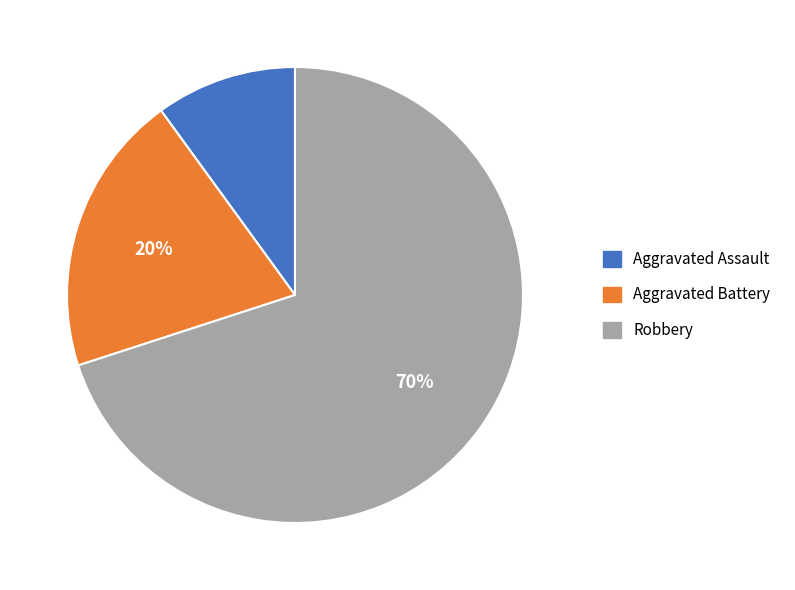

To the nearest percent, what percentage of the pie is Robbery?

70%